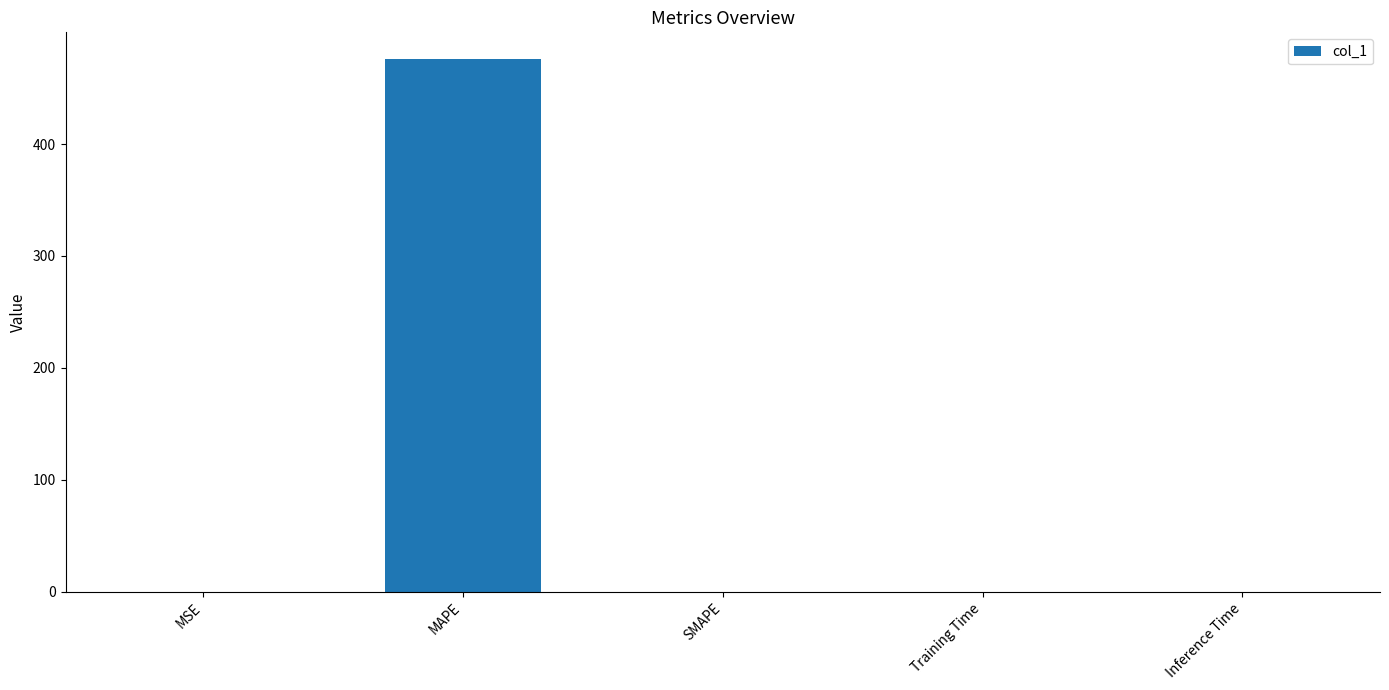

What is the average value?

95.2